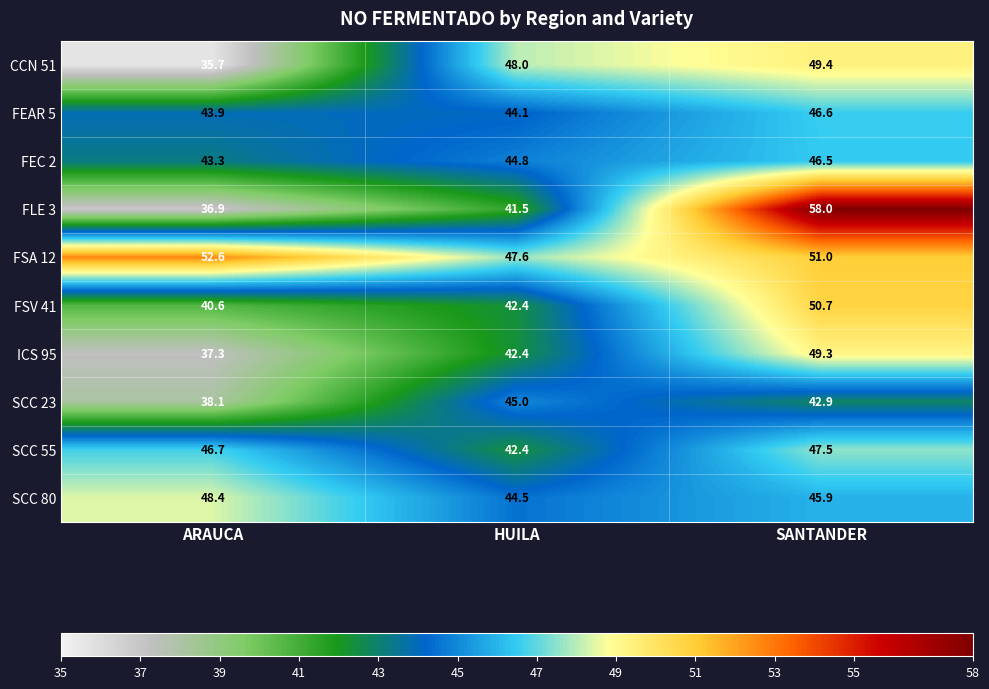

What is the spread (max minus min) of values at SANTANDER?

15.1